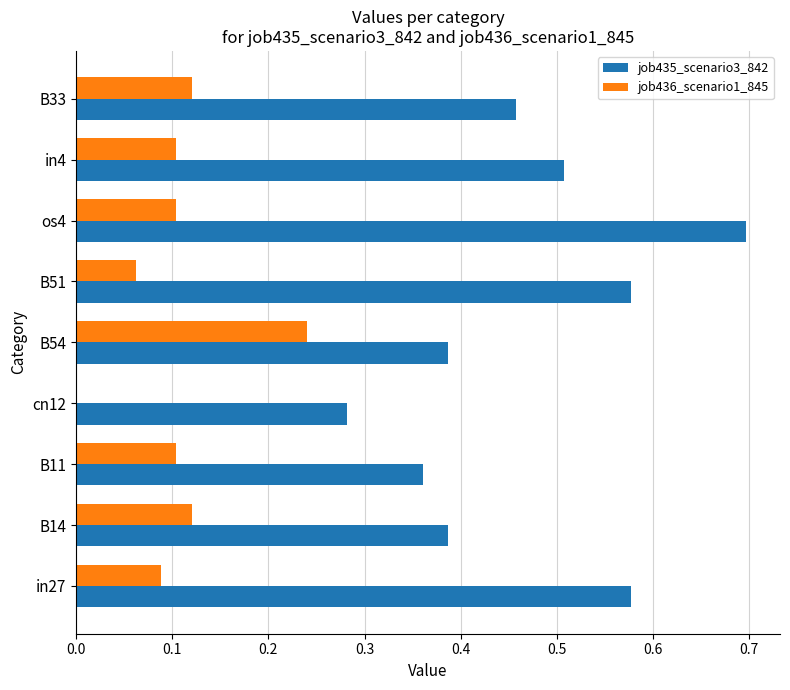

The value of job436_scenario1_845 at cn12 is 0.0. True or false?

True